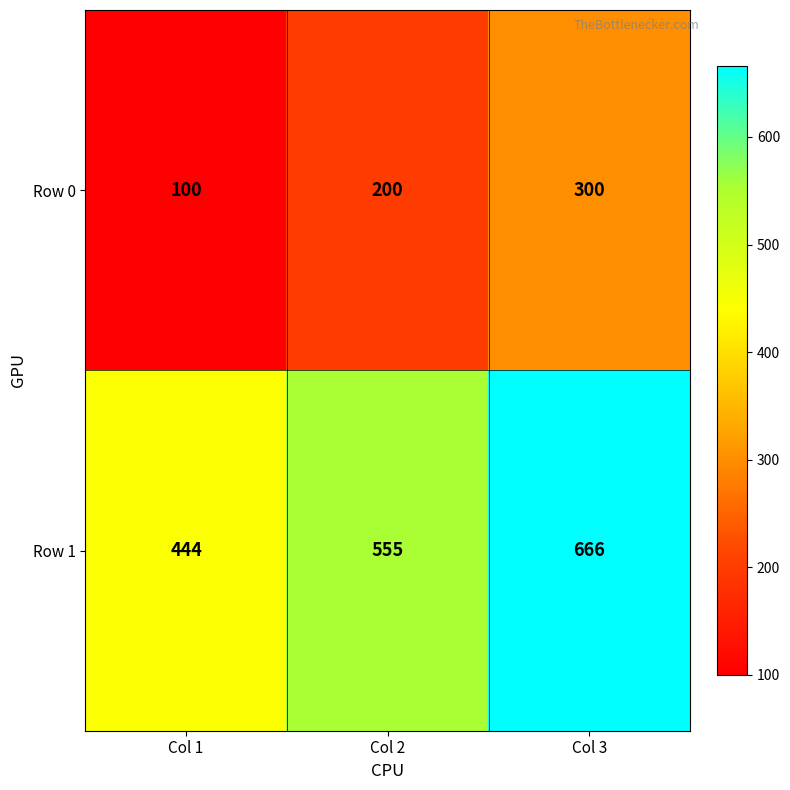

Reading left to right, extract all data points from this chart.

Row 0: 100	200	300
Row 1: 444	555	666